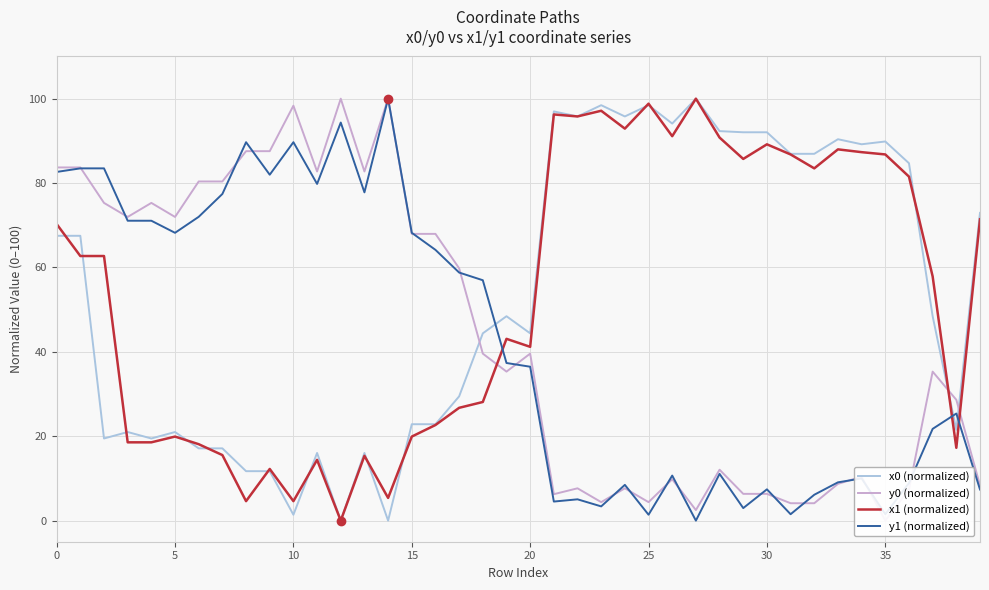

Is it true that x1 (normalized) equals 41.2 at 20?

True